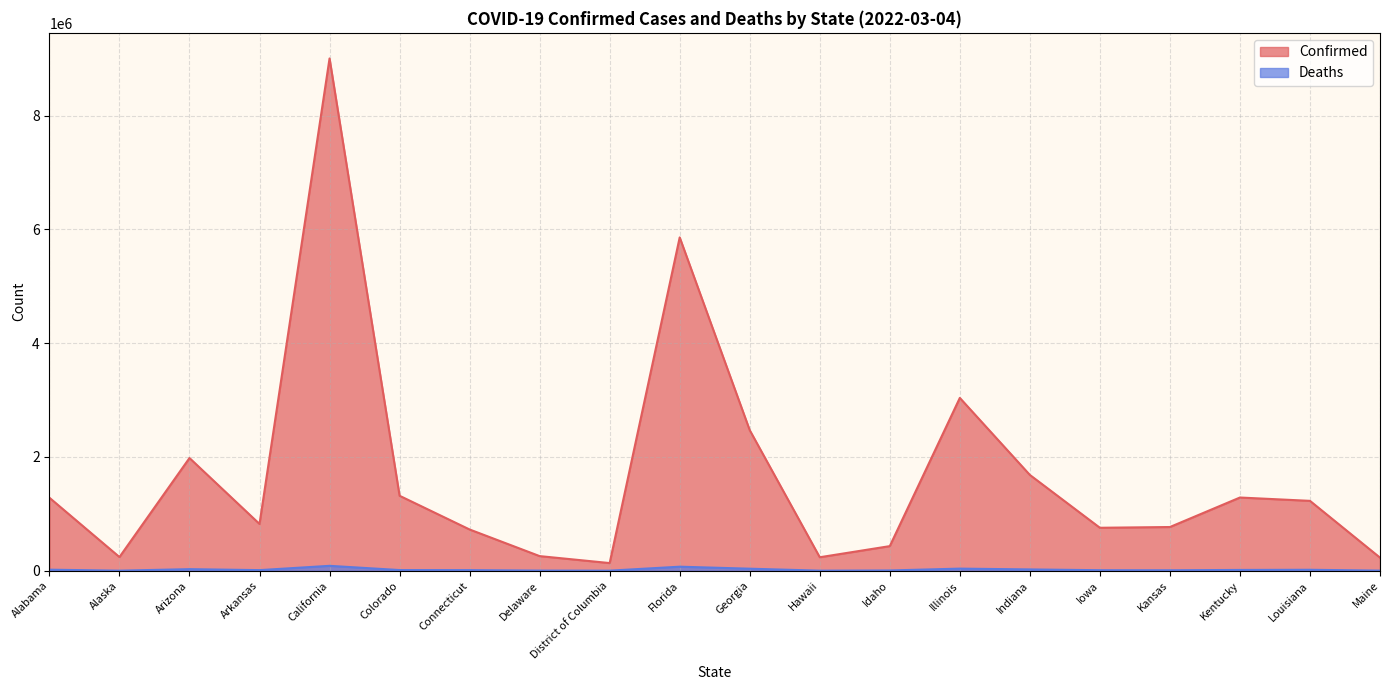

Which category has the highest value in the Confirmed series?

California